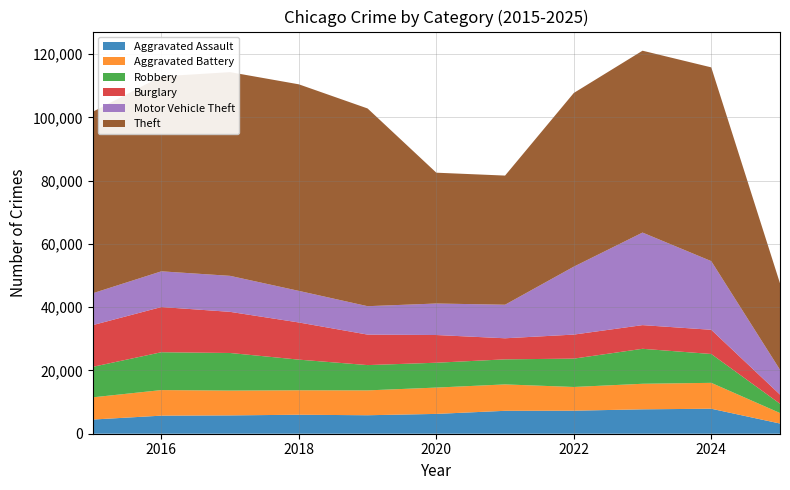

Reading left to right, list all the values displayed in this chart.

Aggravated Assault: 4480	5713	5793	6002	5841	6265	7242	7281	7712	7900	3221
Aggravated Battery: 7018	8085	7845	7734	7858	8320	8346	7495	8079	8183	3322
Robbery: 9638	11960	11881	9681	7995	7855	7920	8964	11052	9119	2936
Burglary: 13184	14289	13001	11747	9638	8758	6662	7594	7485	7650	2891
Motor Vehicle Theft: 10068	11285	11380	9985	8978	9960	10604	21472	29254	21701	7848
Theft: 57352	61624	64386	65290	62499	41350	40820	54899	57484	61244	27320